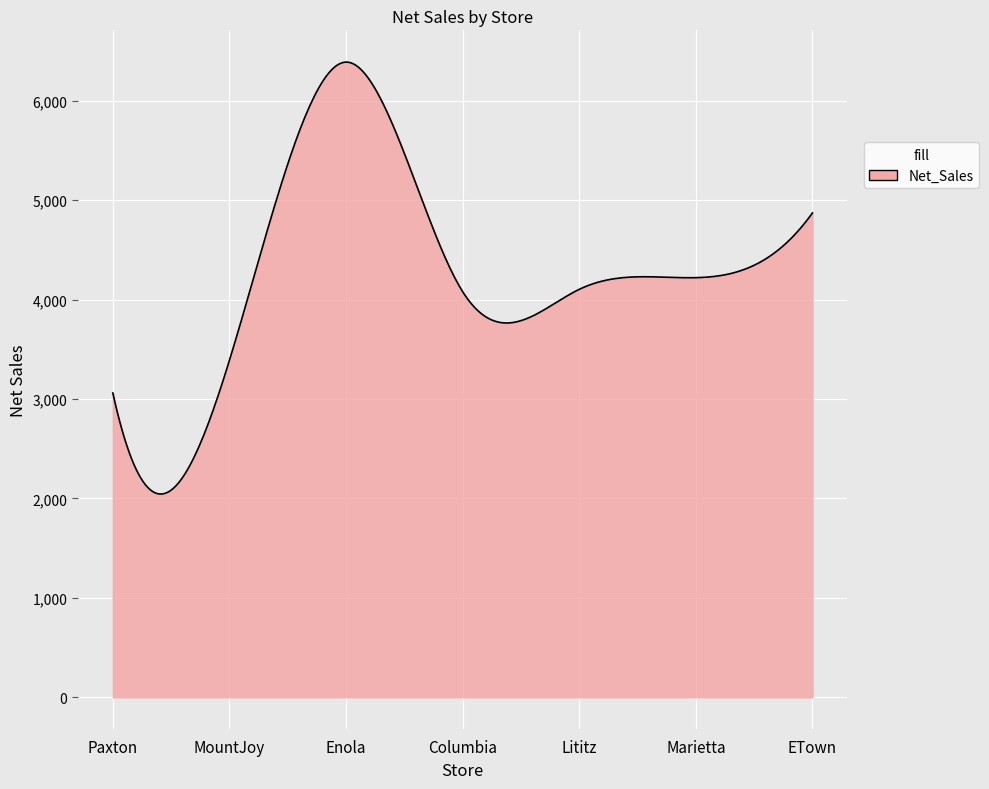

What is the difference between the maximum and minimum values?

4345.1